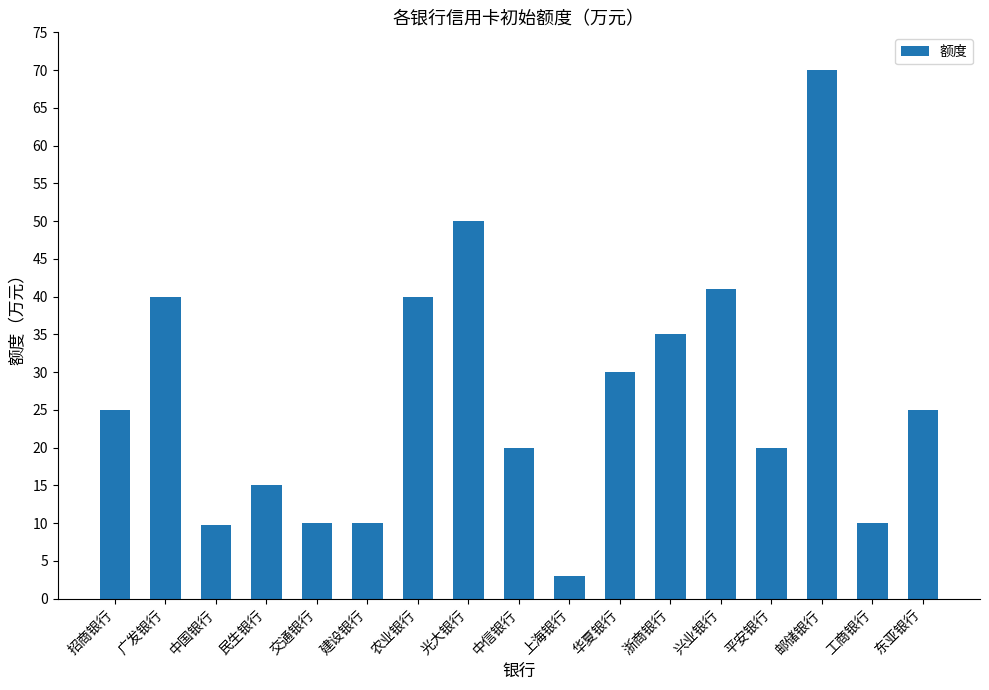

Which label corresponds to the largest value in the chart?

邮储银行